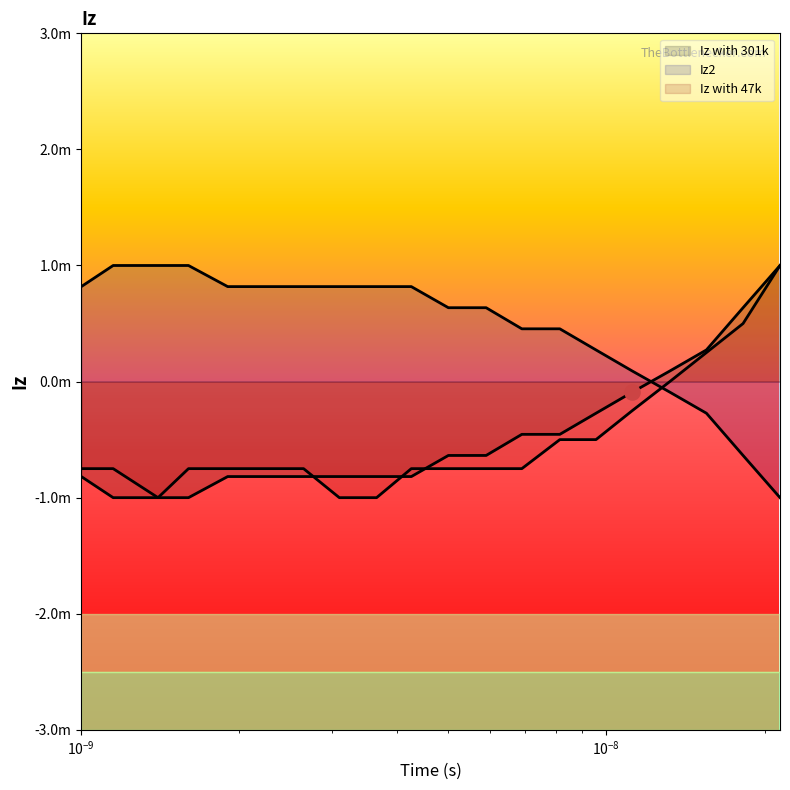

Which series reaches the maximum Y coordinate?

Iy2